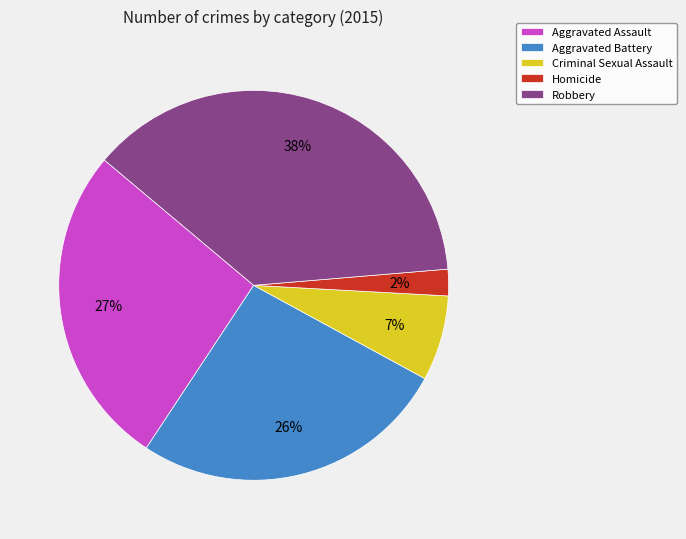

Count the number of slices in the pie.

5